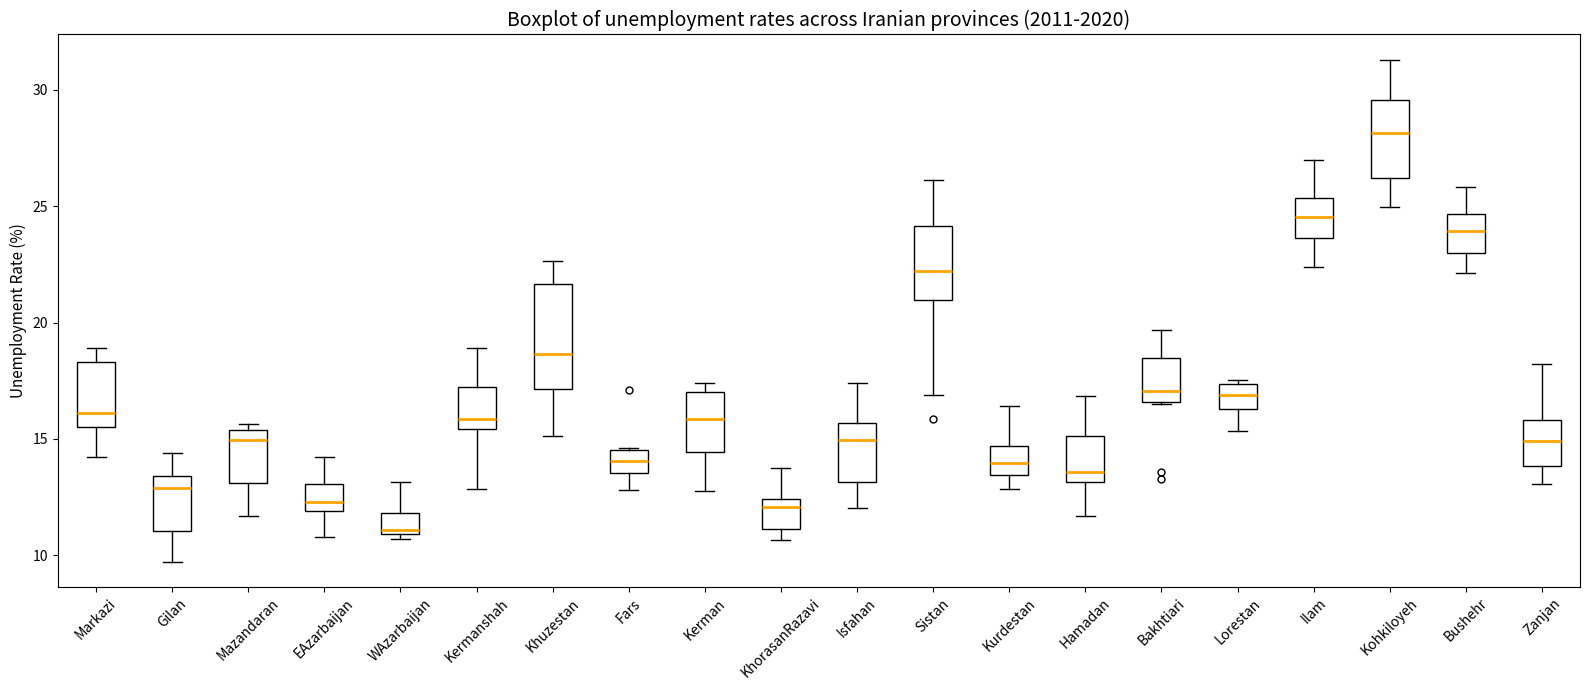

Which box is the tallest, from its lower edge to its upper edge?

Khuzestan